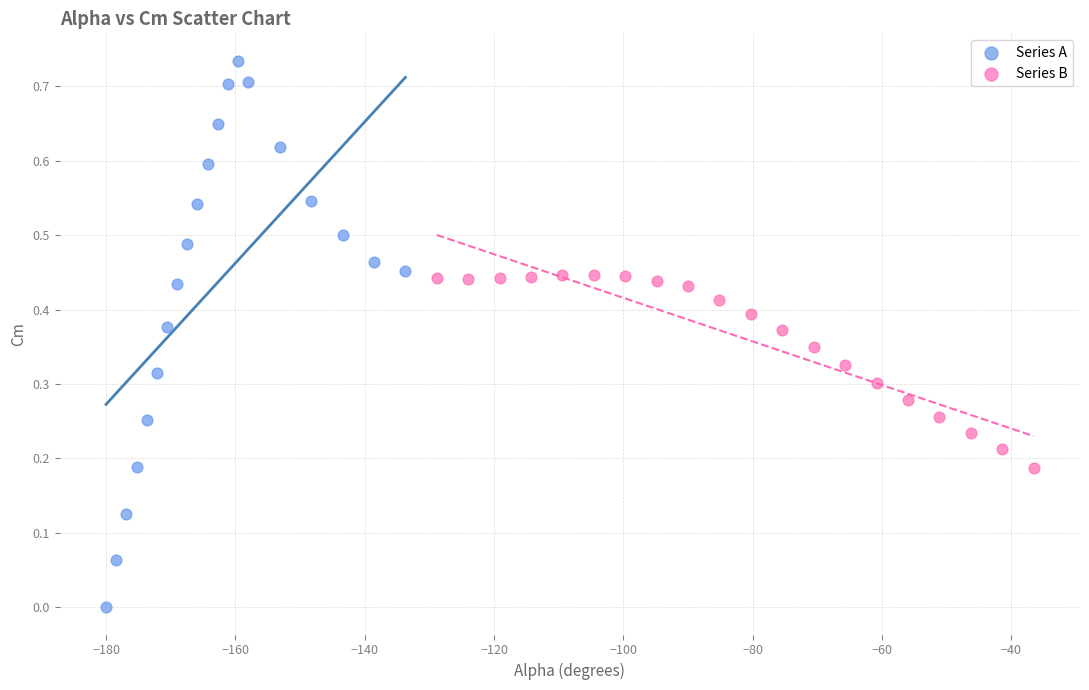

Which series has the largest Y range (max minus min)?

Series A